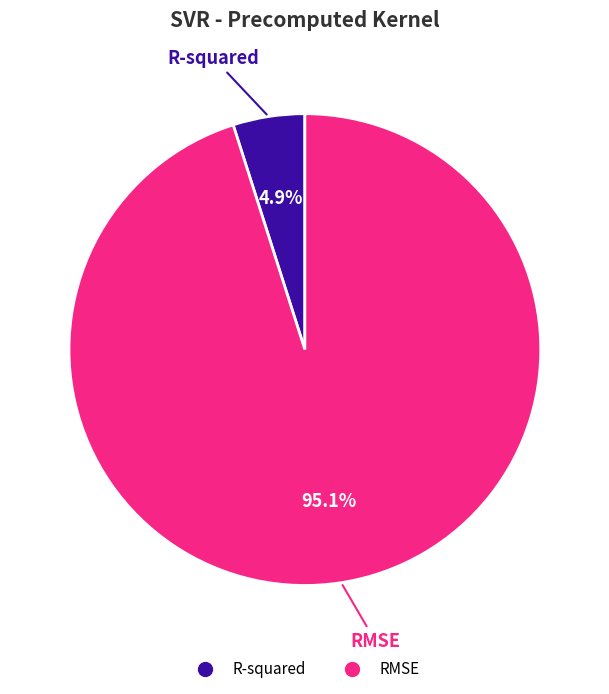

Combined, do R-squared and RMSE account for over 50%?

Yes